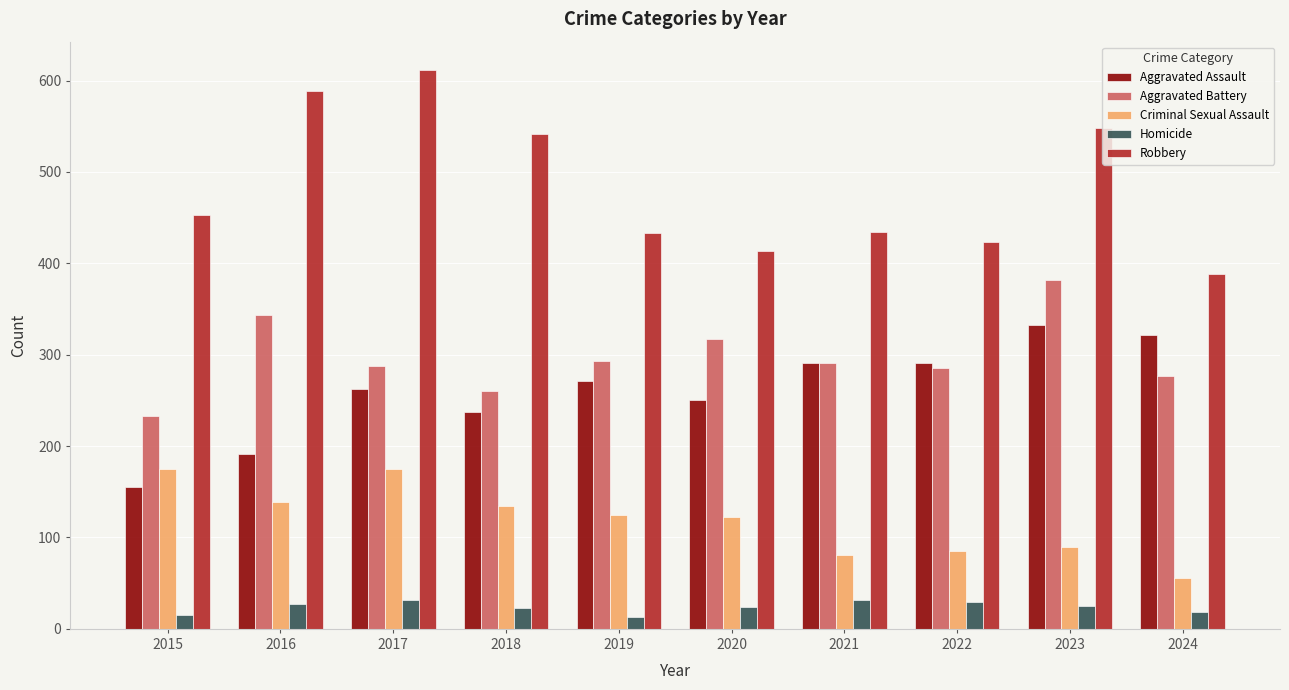

What is the difference between the highest and lowest values at 2020?

389